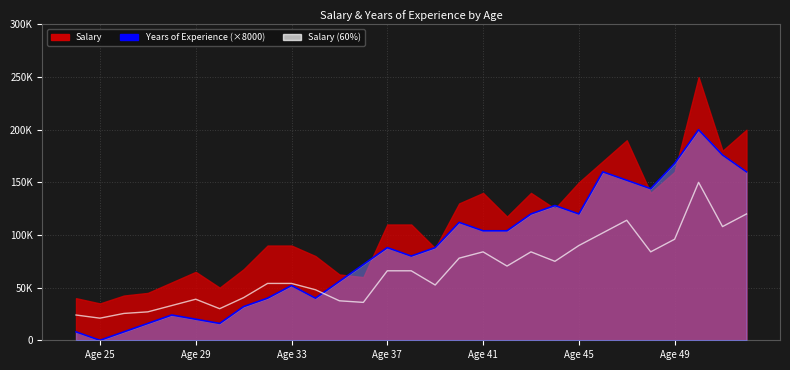

Is the value of Years of Experience at 42 greater than the value of Salary at 27?

Yes